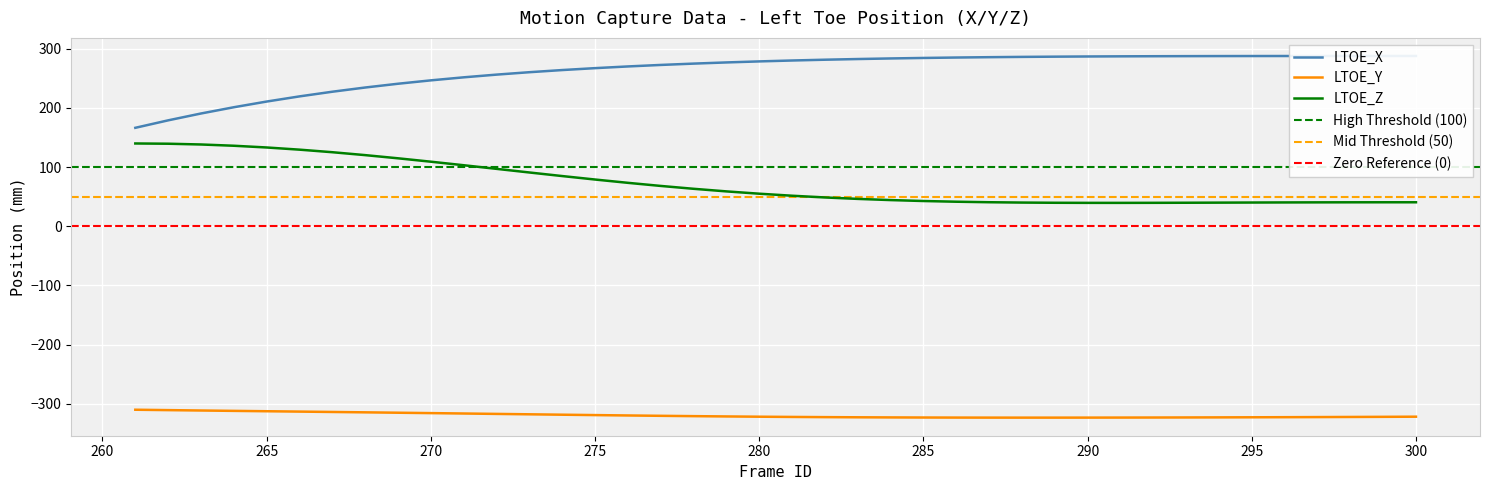

Which series changed the most between 265 and 290?

LTOE_Z